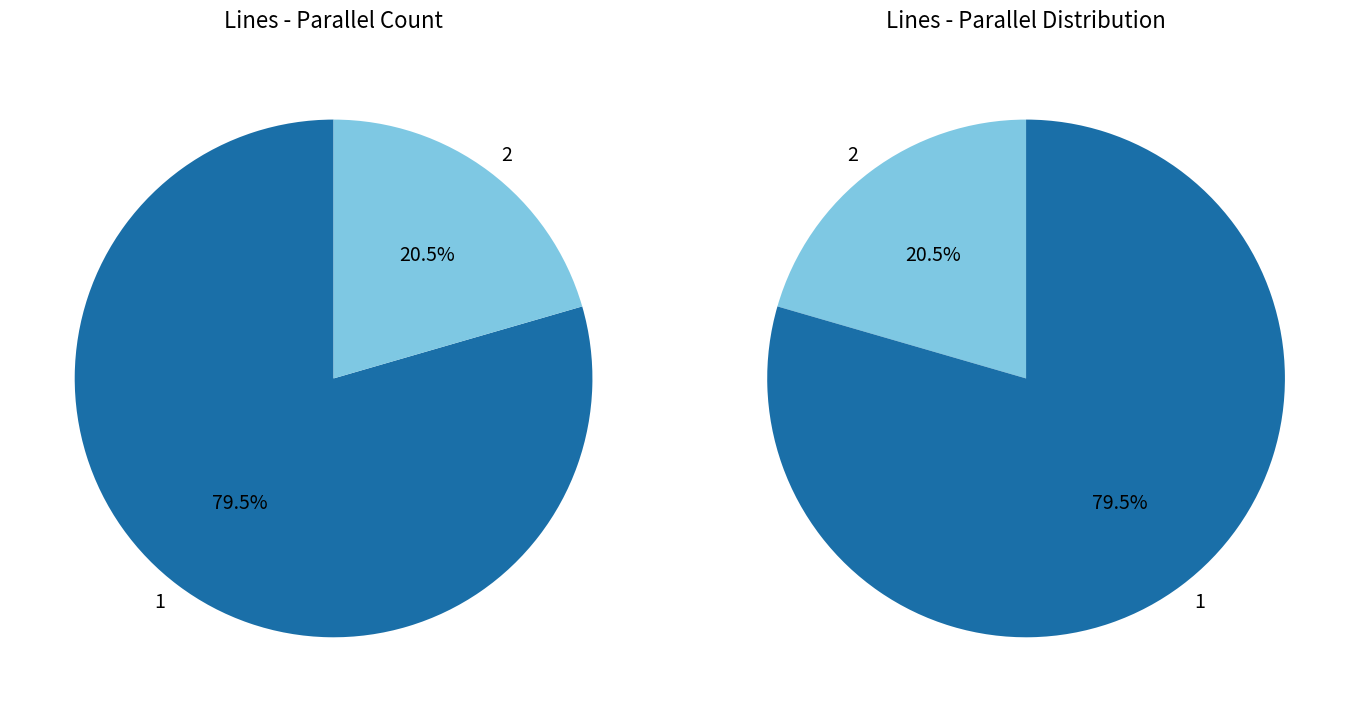

To the nearest percent, what portion does parallel_2 represent?

21%